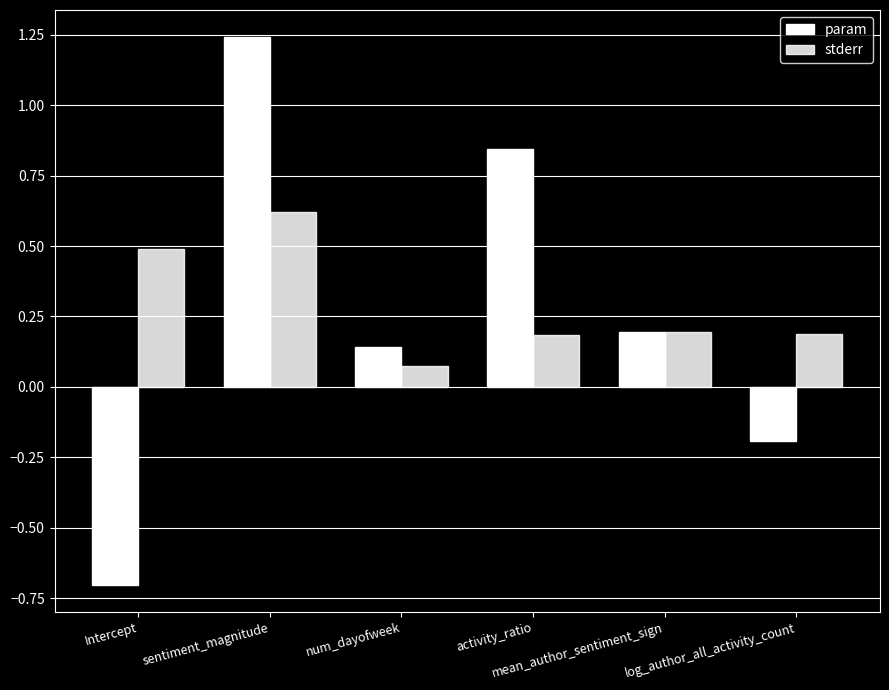

How many data points in param are less than 0?

2